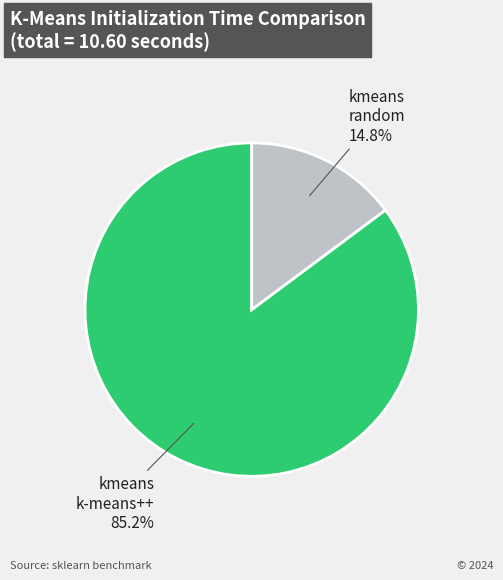

Is there any slice that represents more than half of the pie?

Yes